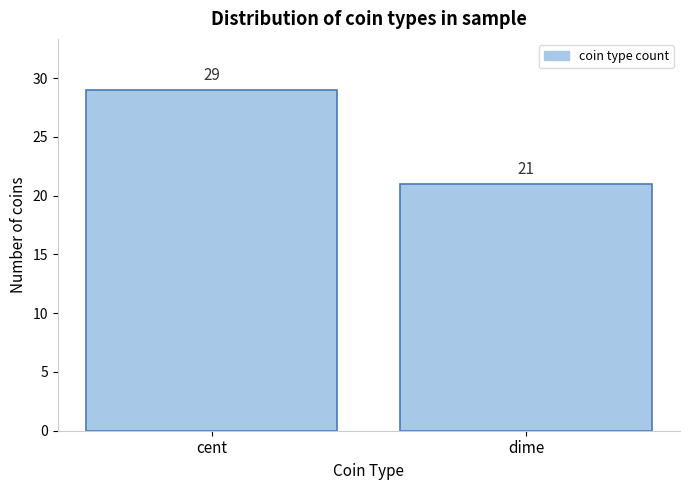

Reading left to right, what are all the values shown in this chart?

29	21